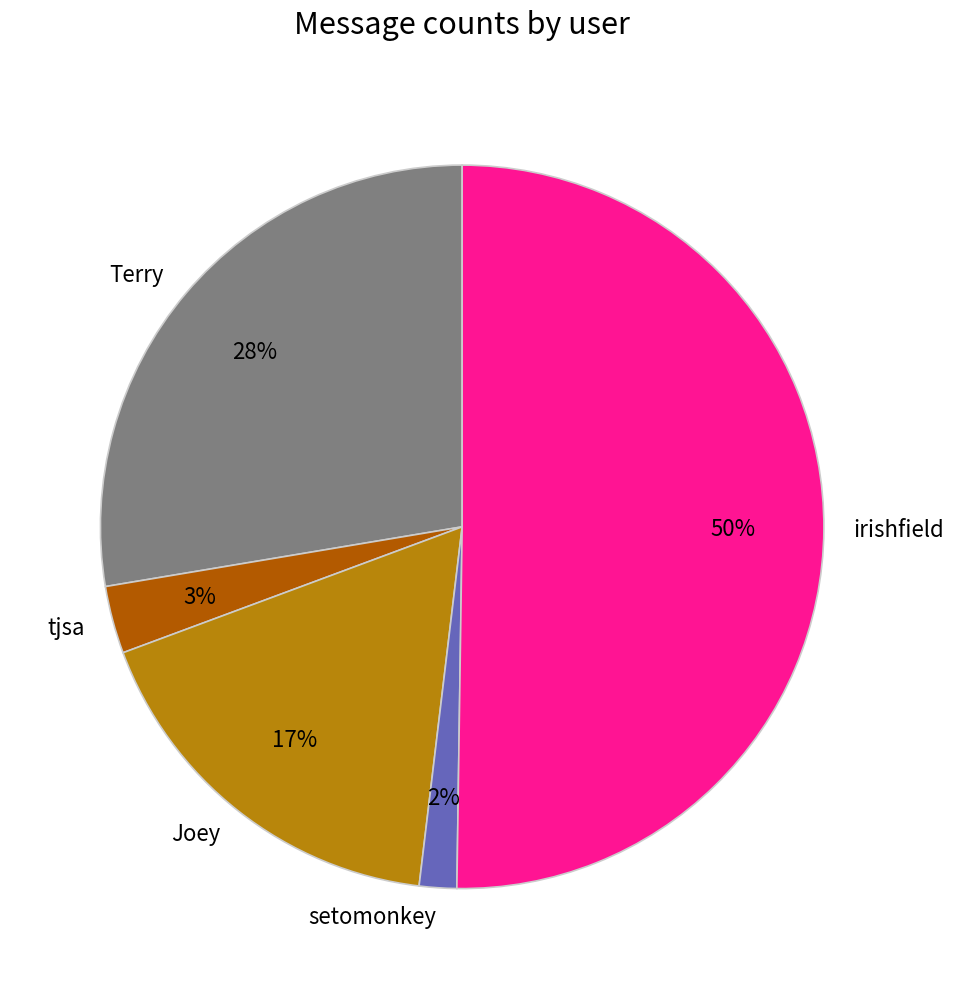

The irishfield slice represents 50% of the pie. True or false?

True